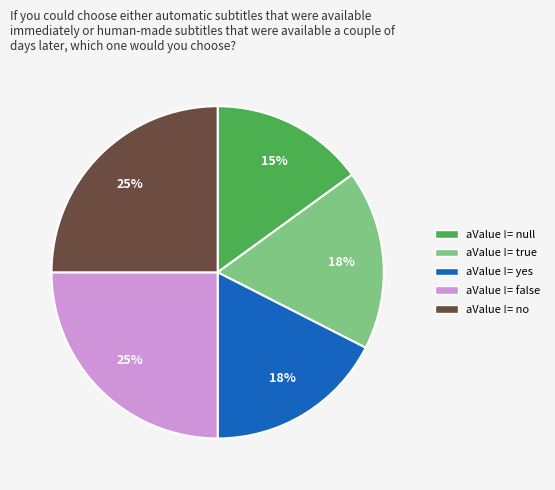

Is there any slice that represents more than half of the pie?

No